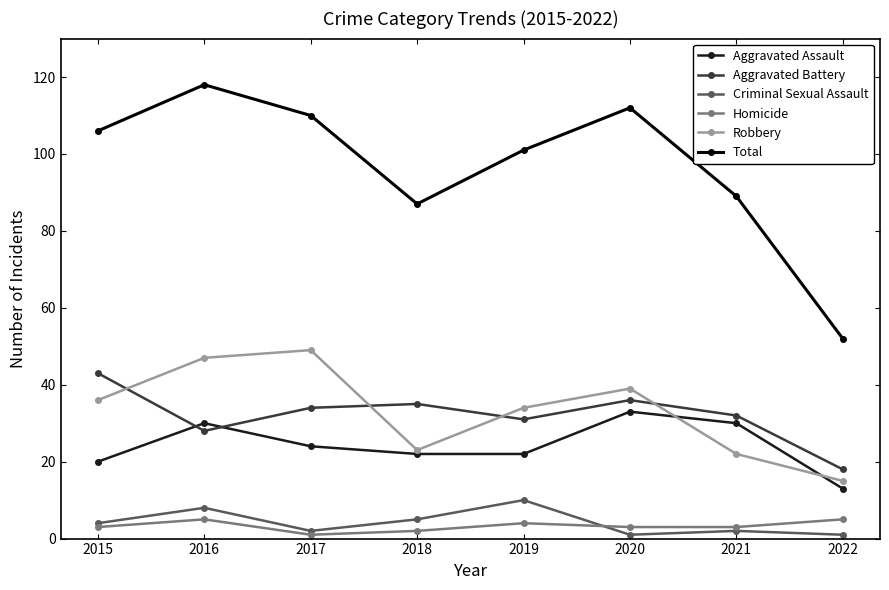

Reading left to right, extract all data points from this chart.

Aggravated Assault: 2015=20	2016=30	2017=24	2018=22	2019=22	2020=33	2021=30	2022=13
Aggravated Battery: 2015=43	2016=28	2017=34	2018=35	2019=31	2020=36	2021=32	2022=18
Criminal Sexual Assault: 2015=4	2016=8	2017=2	2018=5	2019=10	2020=1	2021=2	2022=1
Homicide: 2015=3	2016=5	2017=1	2018=2	2019=4	2020=3	2021=3	2022=5
Robbery: 2015=36	2016=47	2017=49	2018=23	2019=34	2020=39	2021=22	2022=15
Total: 2015=106	2016=118	2017=110	2018=87	2019=101	2020=112	2021=89	2022=52